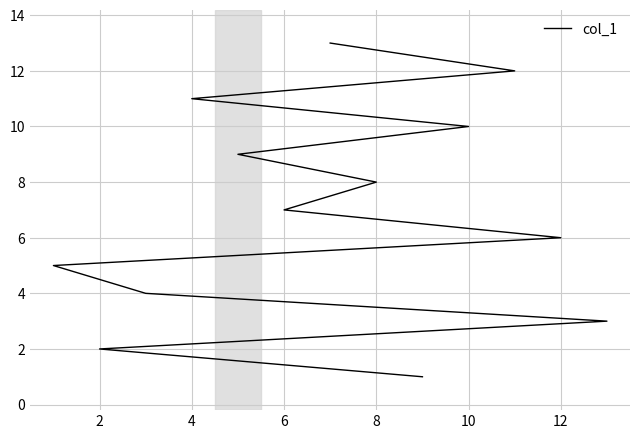

How many data points are less than 7?

6